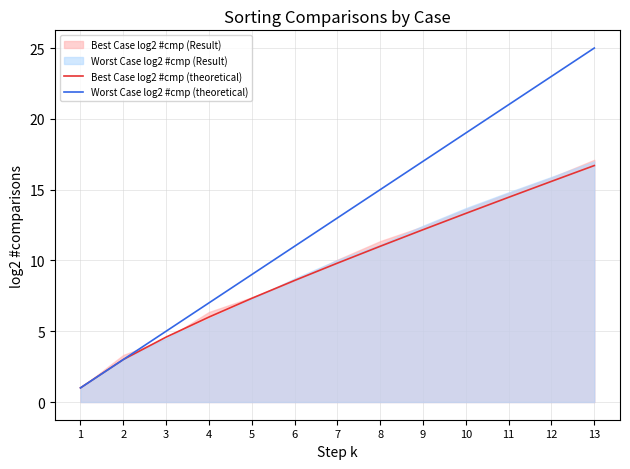

The Worst Case log2 #cmp (theoretical) series shows 7.0 at 3. True or false?

False